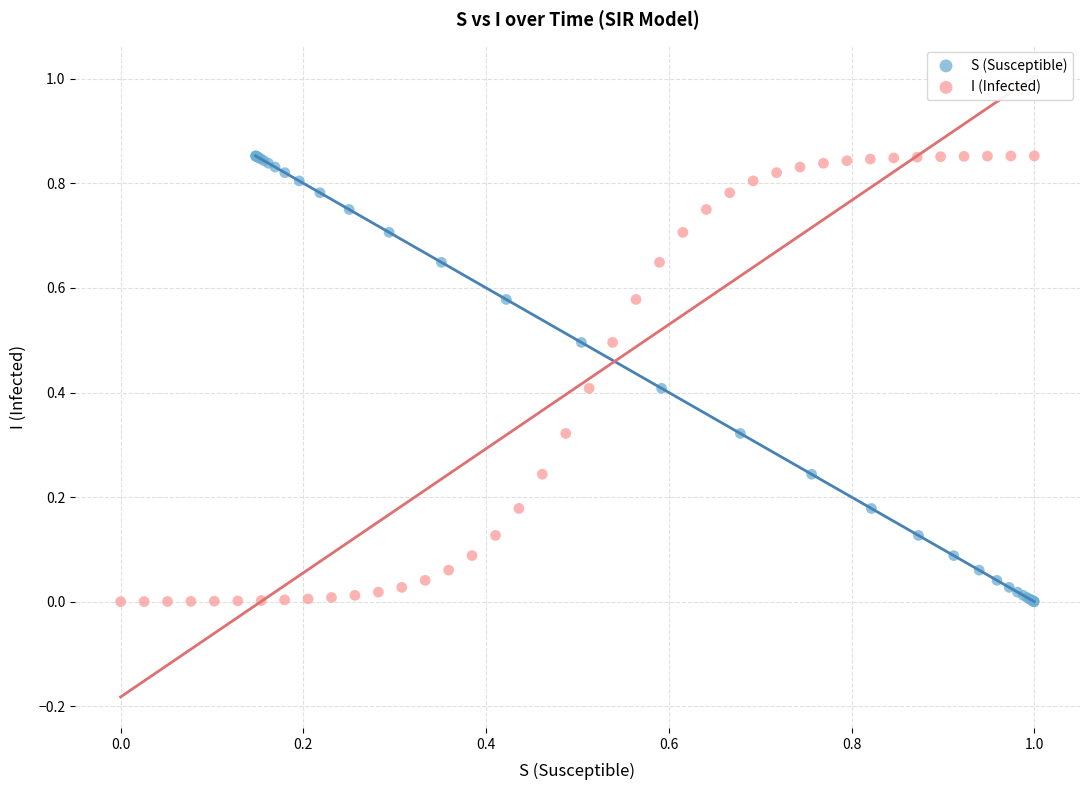

What are all the series names shown in the legend?

S (Susceptible), I (Infected)